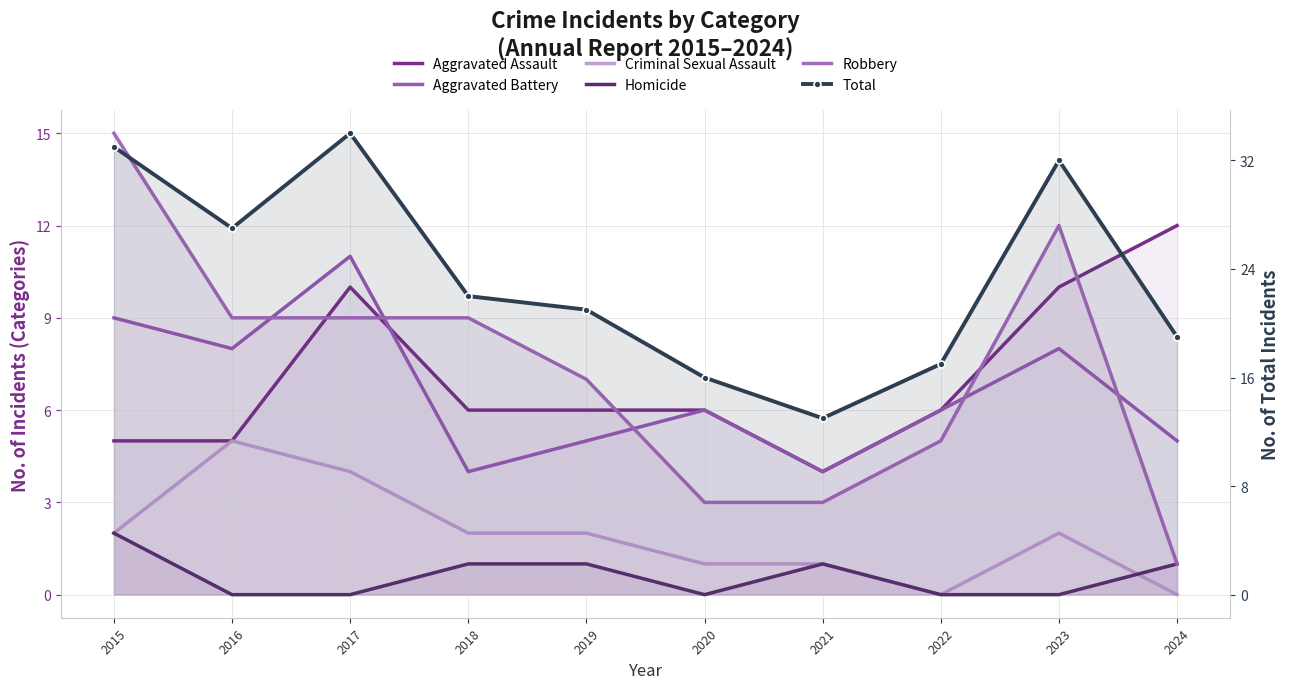

Which series has the largest range (max minus min)?

Total